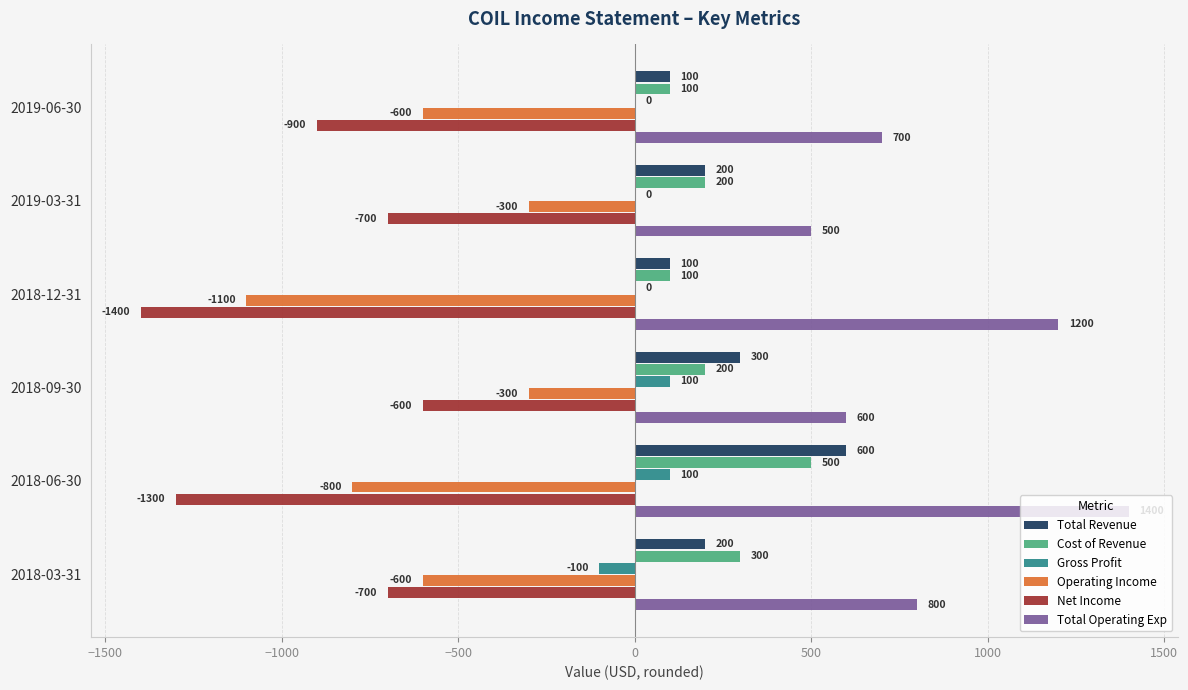

Count the Operating Income values in the range -800 to -300.

5